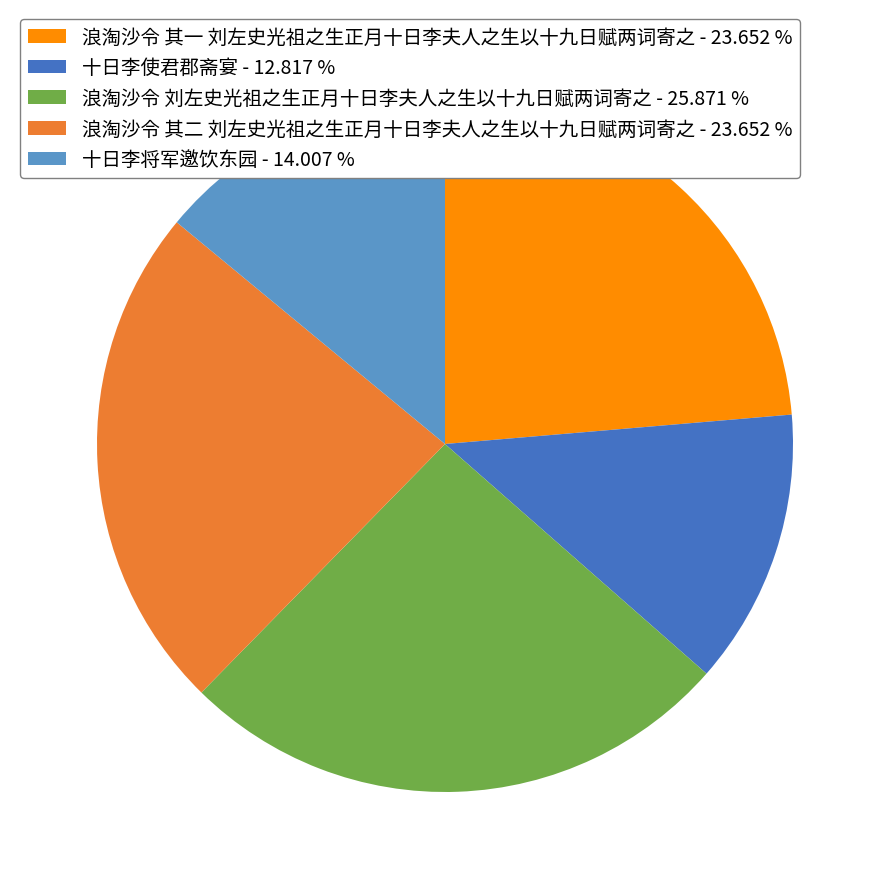

What is the ratio of the value at 浪淘沙令 其二 刘左史光祖之生正月十日李夫人之生以十九日赋两词寄之 - 23.652 % to the value at 十日李使君郡斋宴 - 12.817 %?

1.8